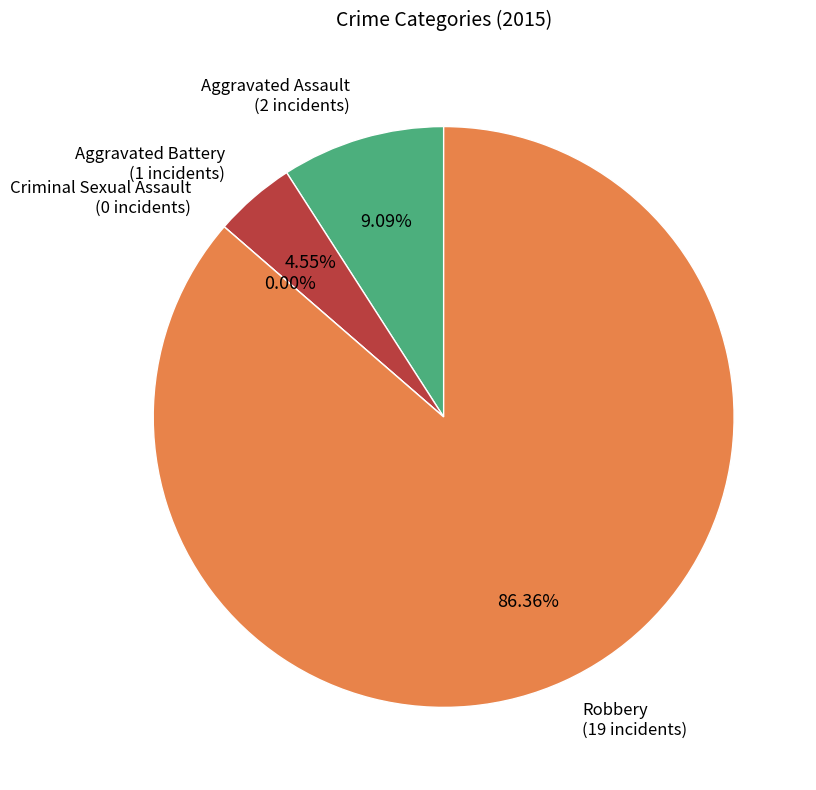

Is it true that Criminal Sexual Assault is 0% of the pie?

True